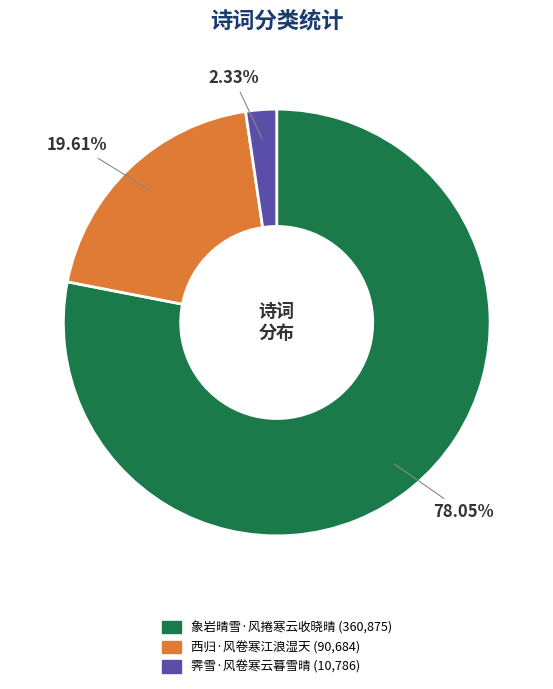

Rank the categories by value from lowest to highest.

霁雪·风卷寒云暮雪晴, 西归·风卷寒江浪湿天, 象岩晴雪·风捲寒云收晓晴